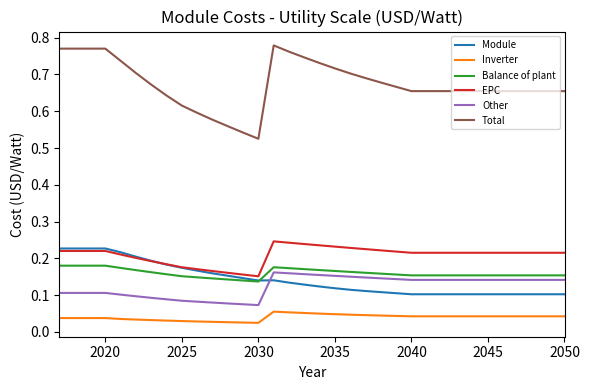

Which series has the largest total across all categories?

Total